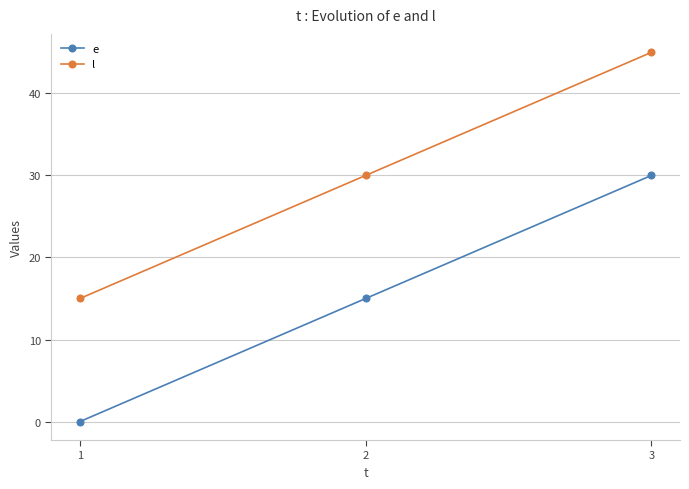

Count the e values in the range 0 to 30.

3